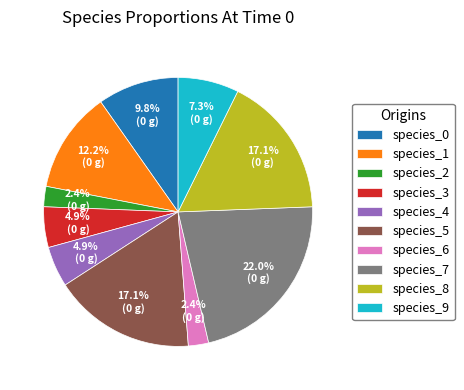

To the nearest percent, what is the average slice percentage?

10%